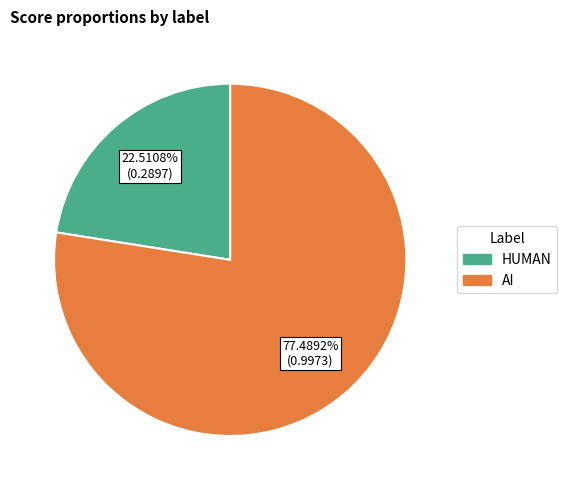

Combined, what portion of the pie is AI and HUMAN?

100.0%